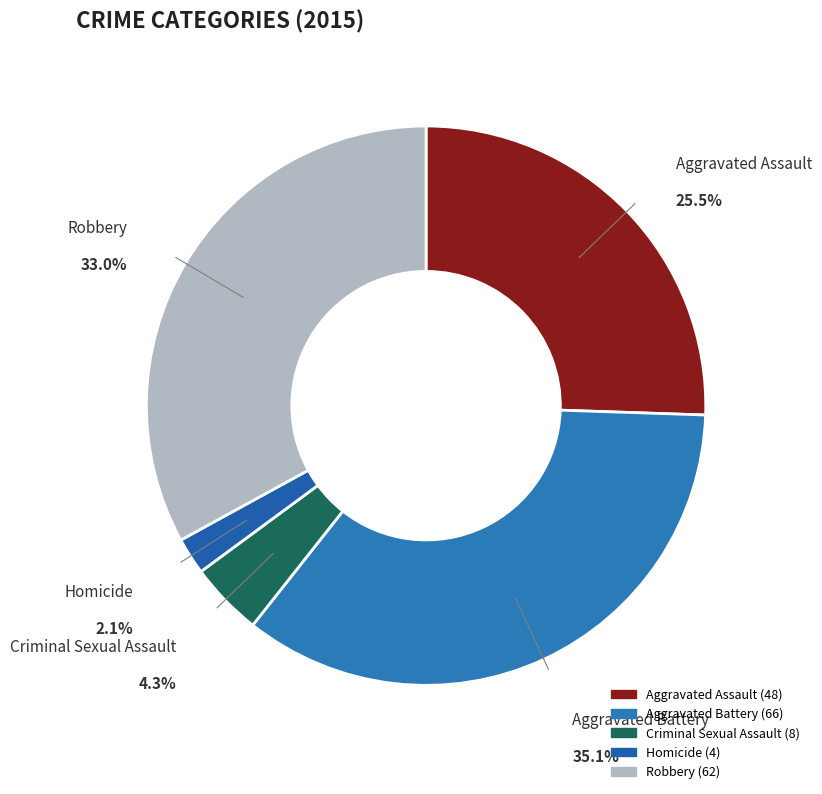

True or false: Criminal Sexual Assault accounts for 10% of the total.

False